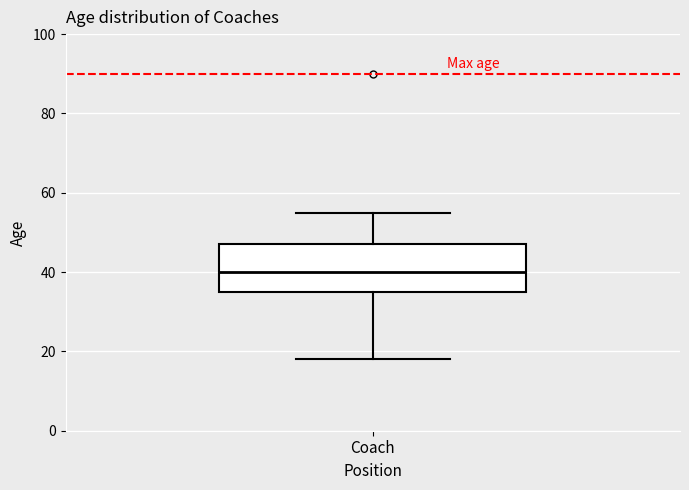

Read this box plot against the y-axis: the position of the median line, the range covered by the box, and the ends of both whiskers. The values are not printed on the chart, so give them approximately, as read against the axis.

median 40, box 36 to 48, whiskers 18 to 56